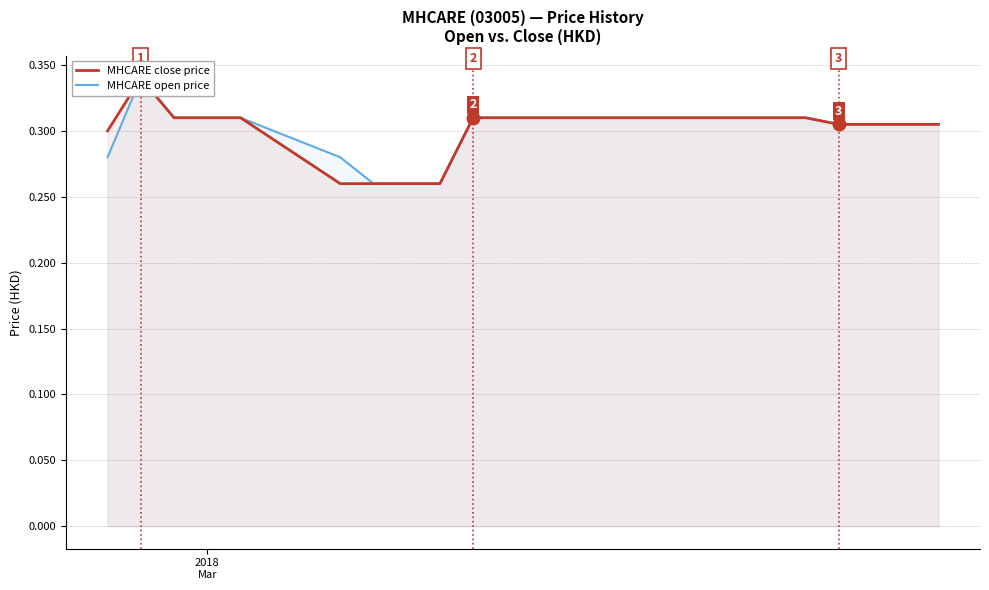

How many lines are shown in the chart?

2